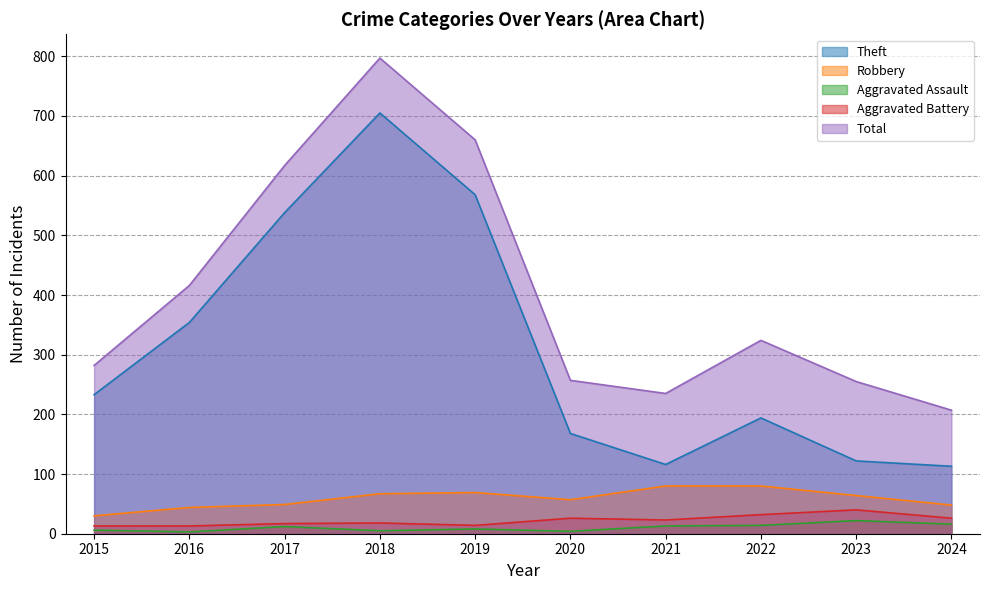

Rank the categories by Aggravated Battery value from lowest to highest.

2015, 2016, 2019, 2017, 2018, 2021, 2020, 2024, 2022, 2023